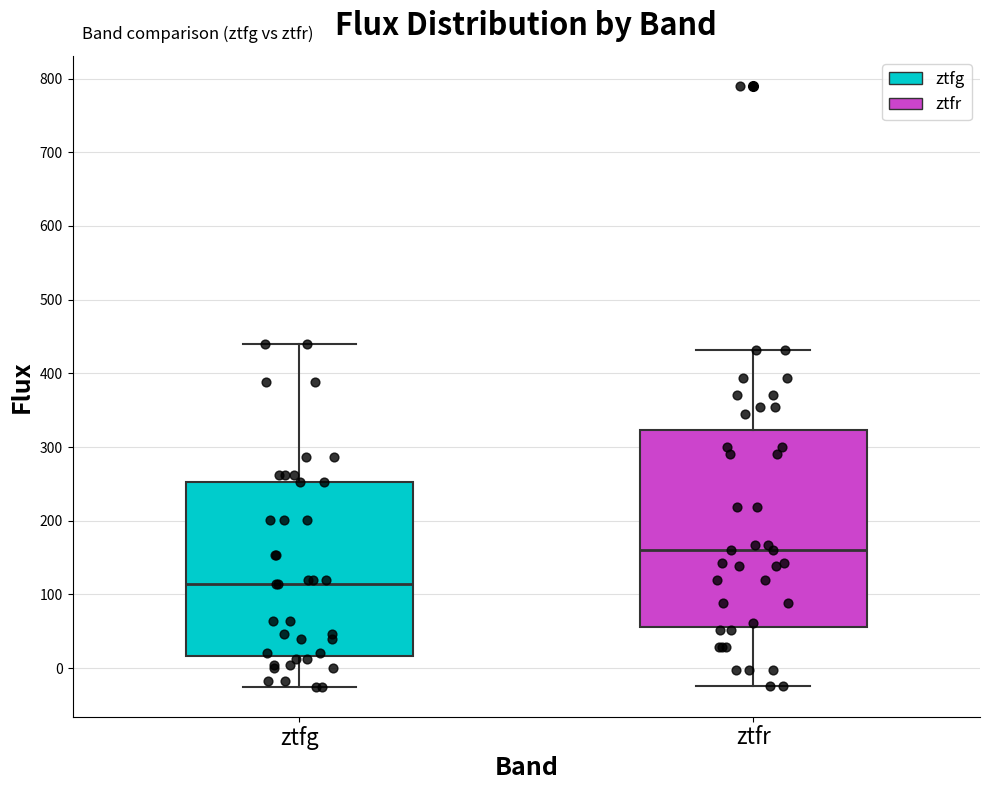

Where is the upper edge of the box for ztfr on the y-axis? The values are not printed on the chart, so give them approximately, as read against the axis.

320